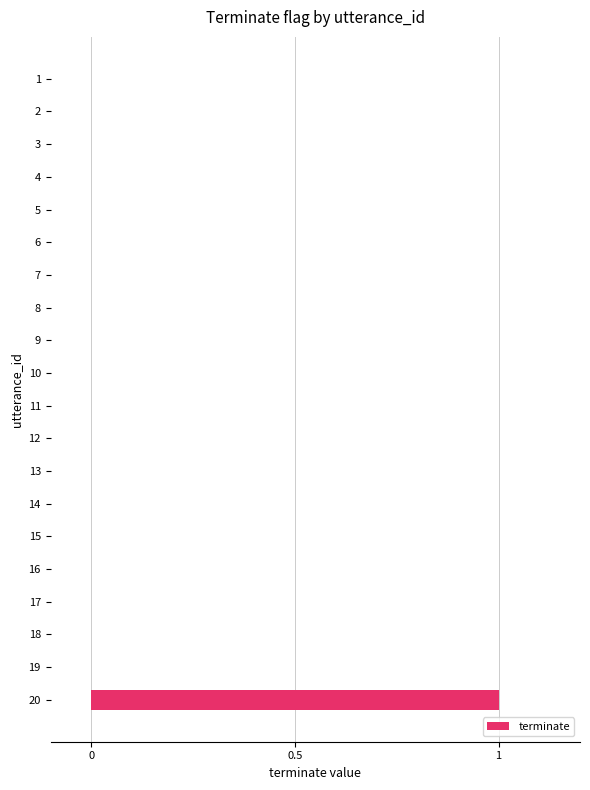

True or false: the data shows 0 at 17.

True